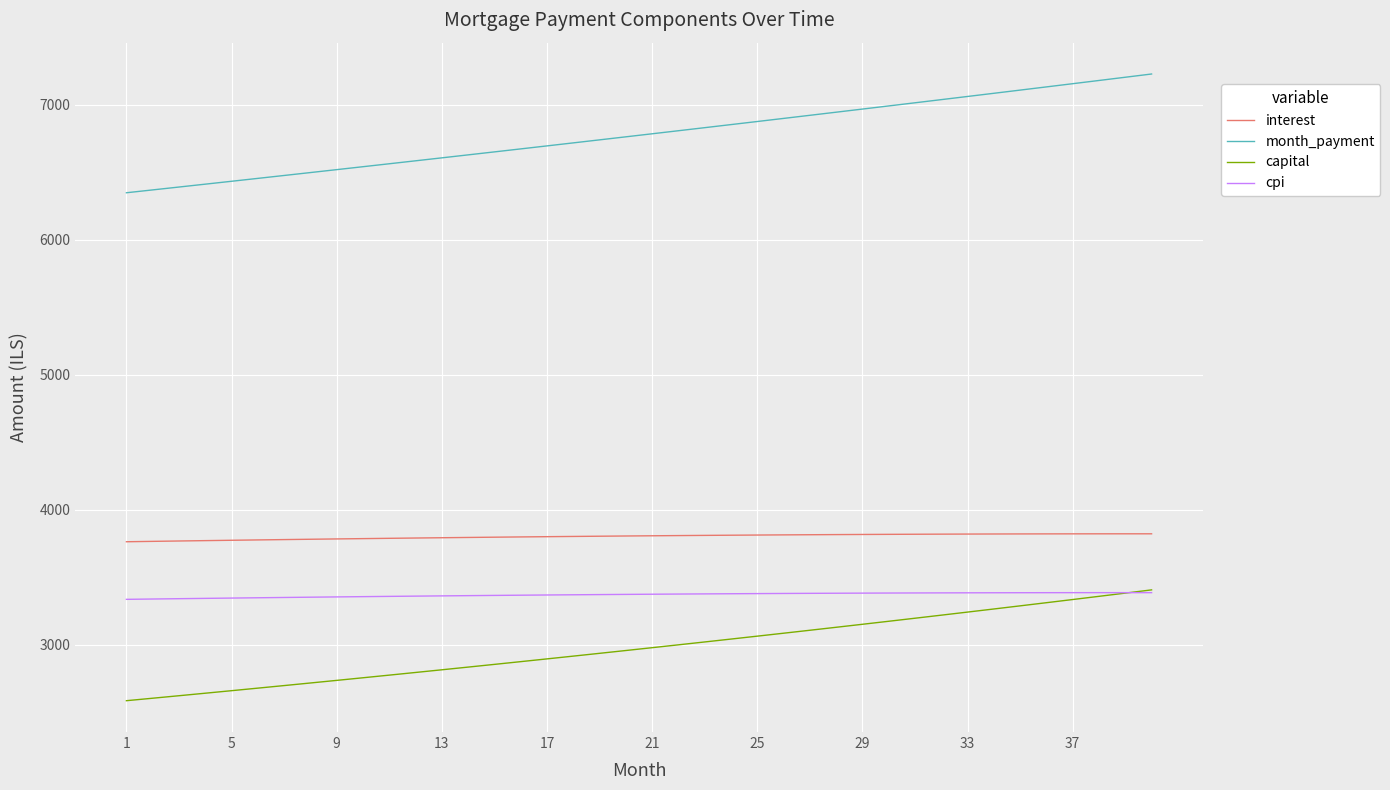

What is the lowest value of the cpi series?

3335.8